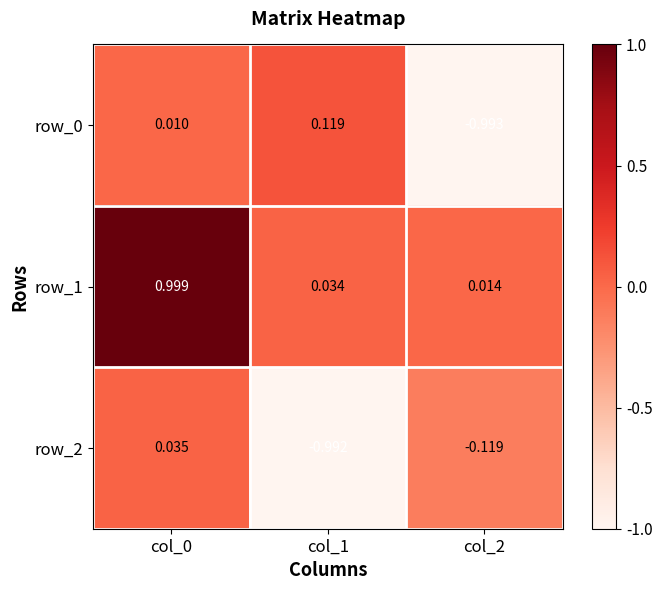

Is the value of row_2 at col_0 greater than the value of row_1 at col_0?

No